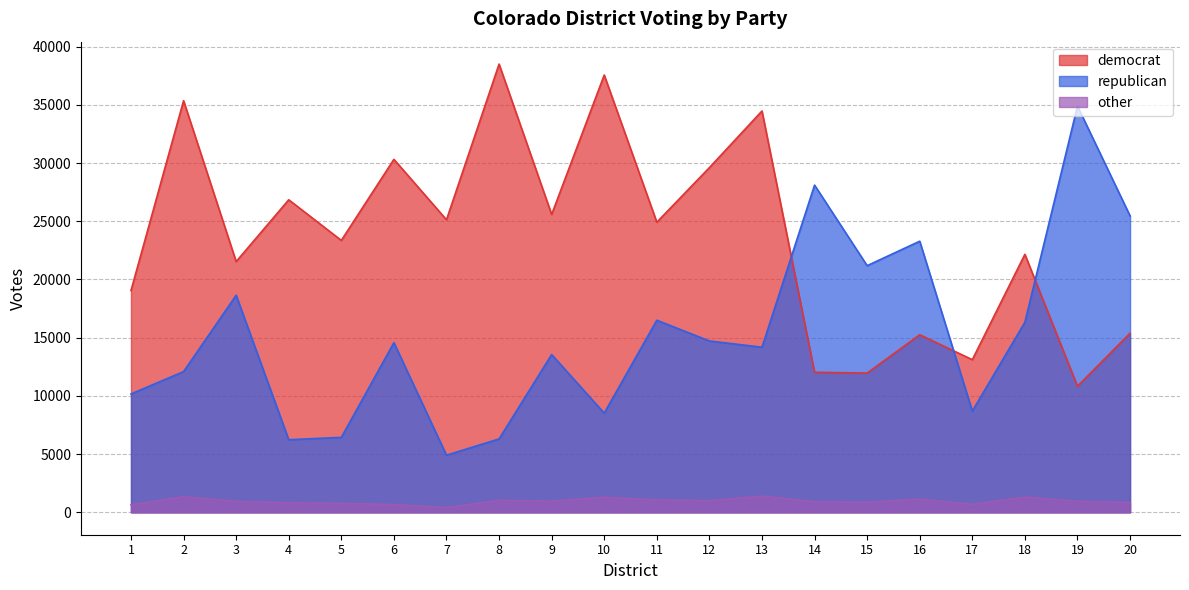

Reading left to right, extract all data points from this chart.

democrat: 19051	35358	21537	26846	23356	30320	25129	38503	25588	37560	24921	29608	34474	12029	11961	15252	13110	22161	10831	15384
republican: 10165	12088	18646	6235	6438	14573	4905	6304	13551	8520	16498	14717	14180	28105	21186	23288	8697	16328	34892	25463
other: 647	1338	948	828	773	670	412	1031	953	1293	1063	999	1396	912	865	1138	689	1305	955	847